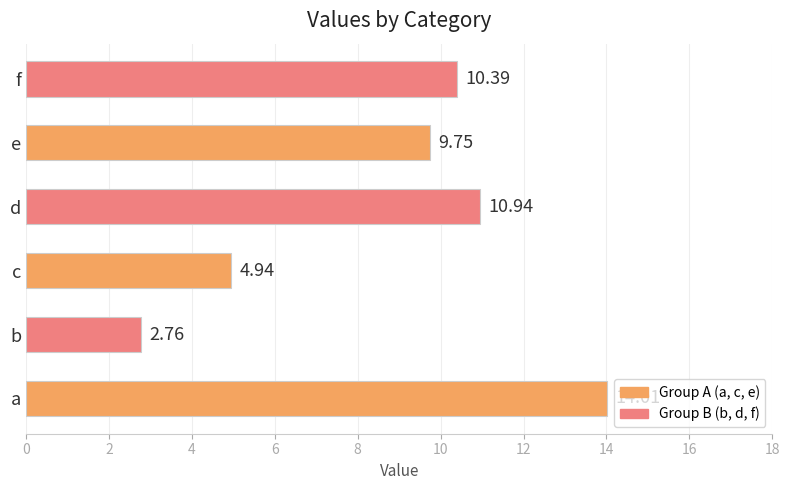

At which label is the value closest to 8?

e